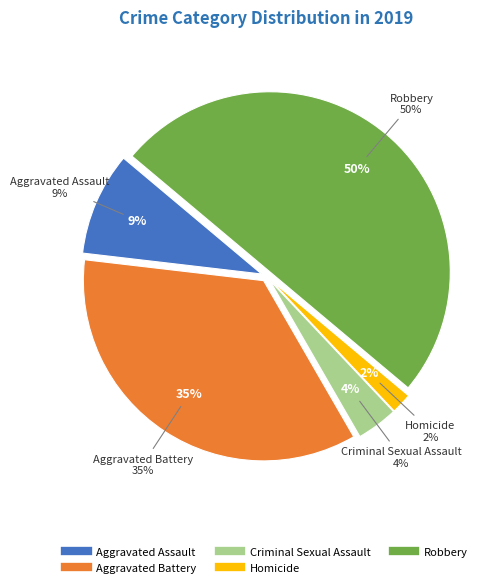

Rank the categories by value from highest to lowest.

Robbery, Aggravated Battery, Aggravated Assault, Criminal Sexual Assault, Homicide